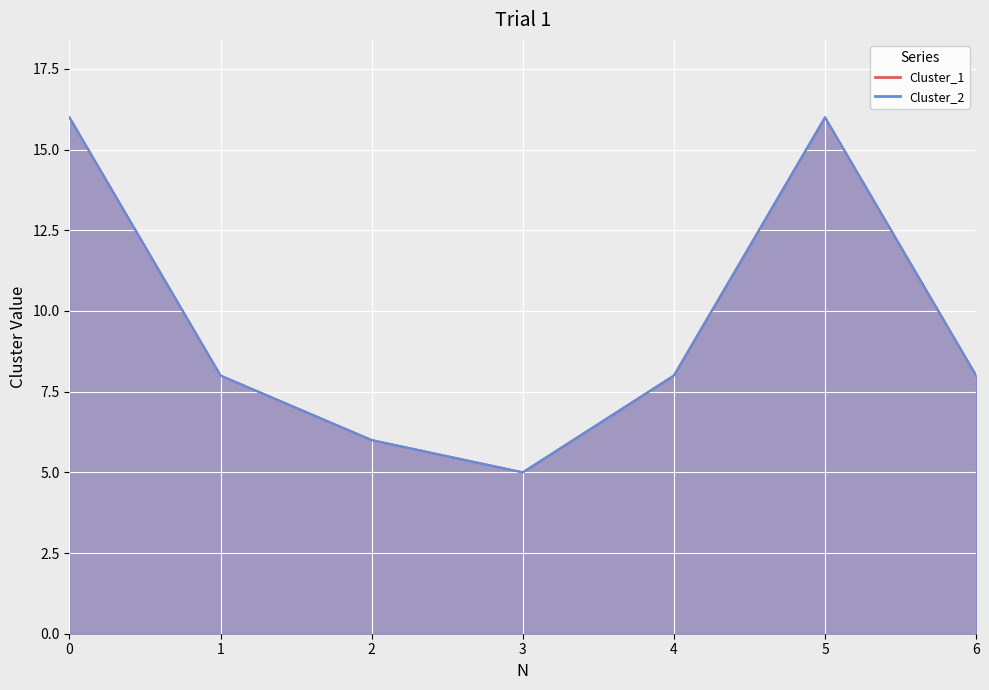

Reading left to right, transcribe all the data shown in this chart.

Cluster_1: 0=16	1=8	2=6	3=5	4=8	5=16	6=8
Cluster_2: 0=16	1=8	2=6	3=5	4=8	5=16	6=8